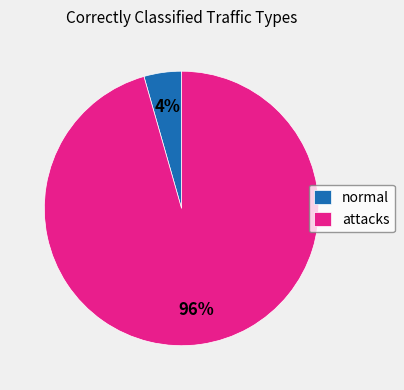

Does any single category account for the majority?

Yes